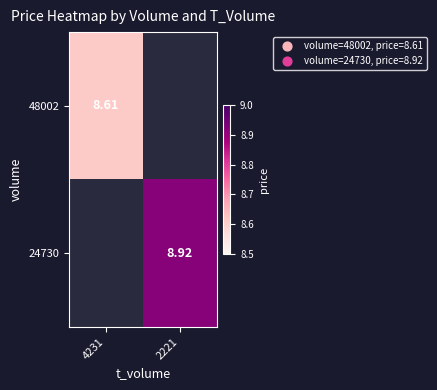

What is the greatest value displayed?

8.9